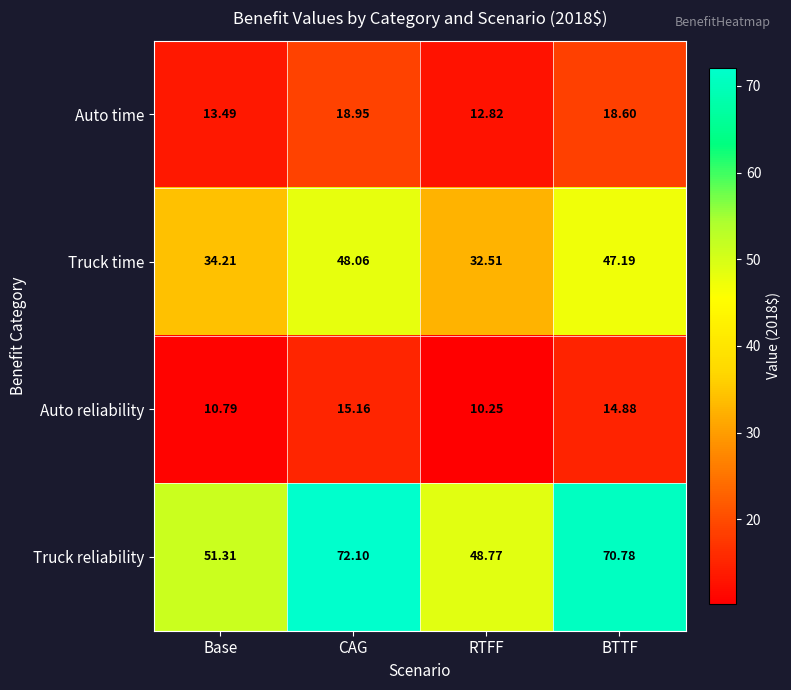

Where is Auto reliability nearest to the value 12?

Base